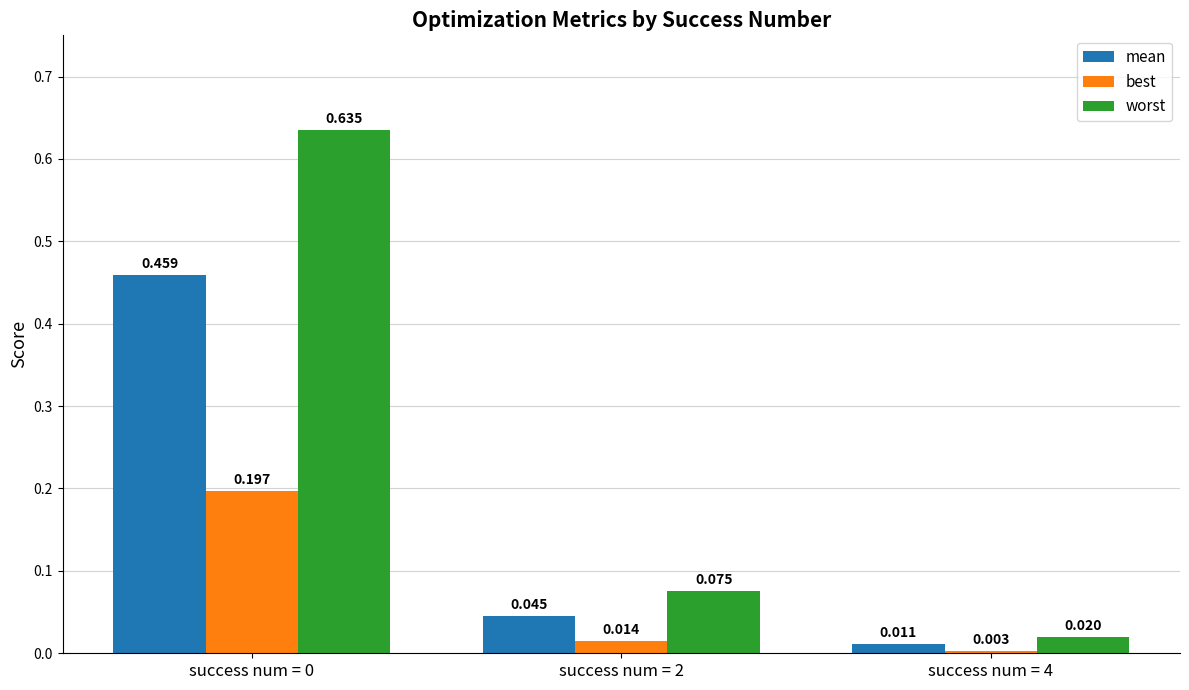

List the series in order of their overall mean, highest first.

worst, mean, best